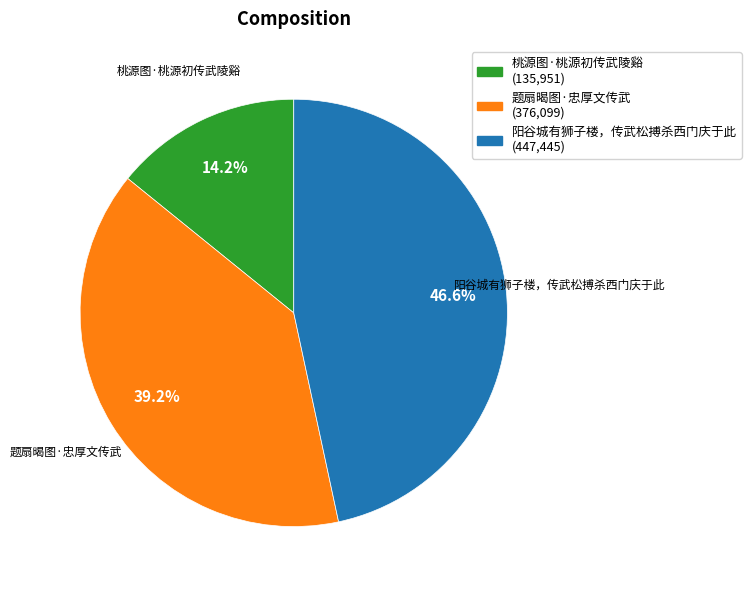

To the nearest percent, what percentage of the pie is 阳谷城有狮子楼，传武松搏杀西门庆于此?

47%